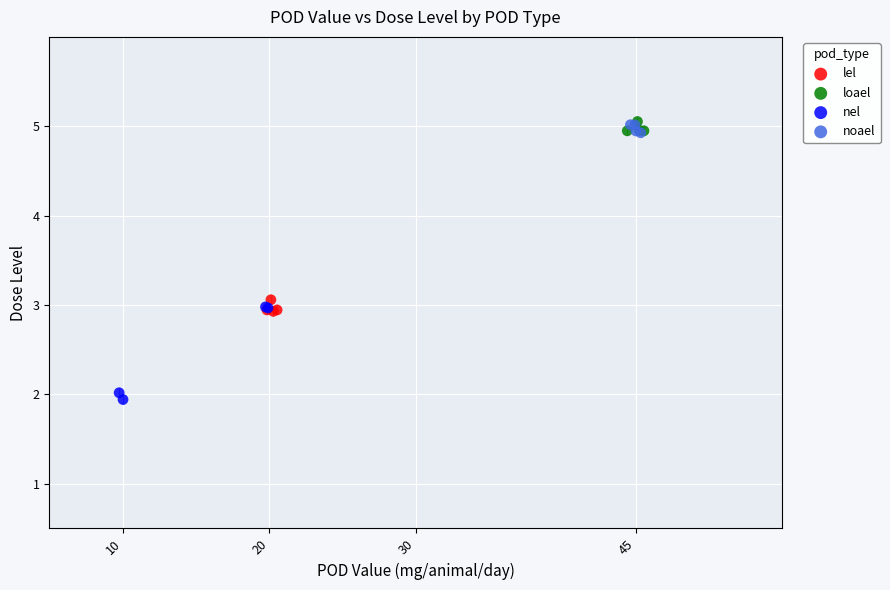

Which series reaches the minimum Y coordinate?

nel